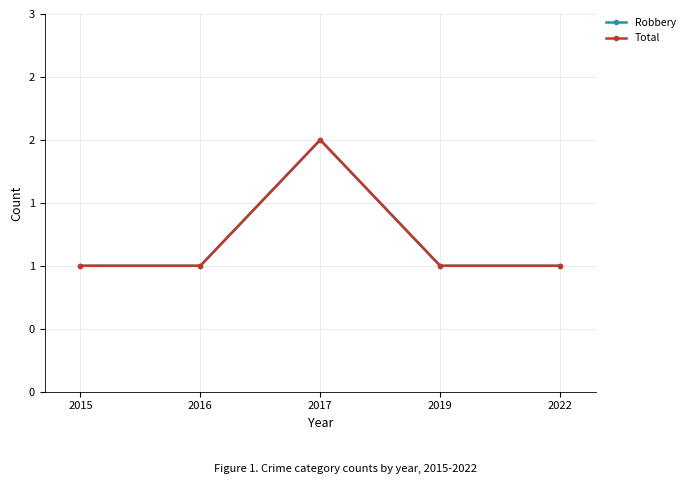

Between 2019 and 2015, which is larger?

2019